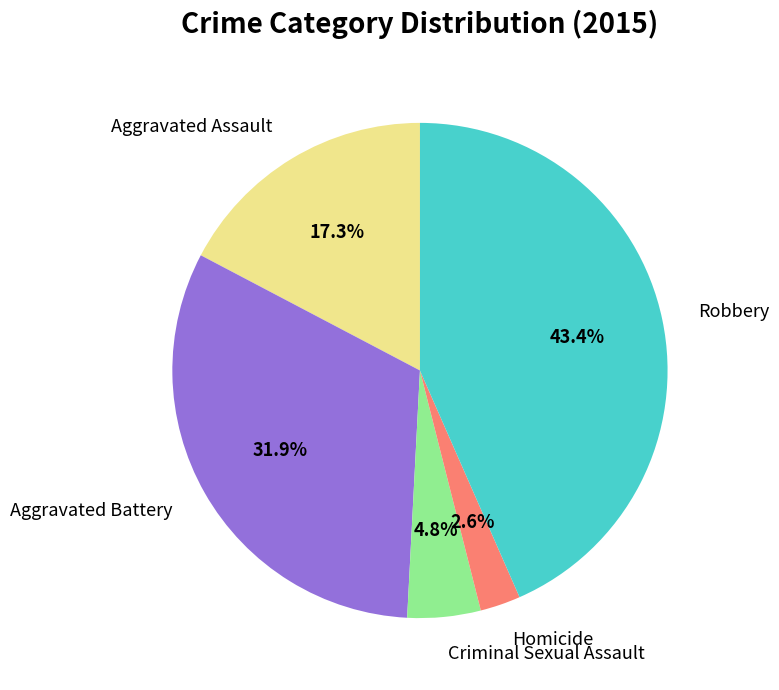

To the nearest percent, what percentage of the pie is Criminal Sexual Assault?

5%